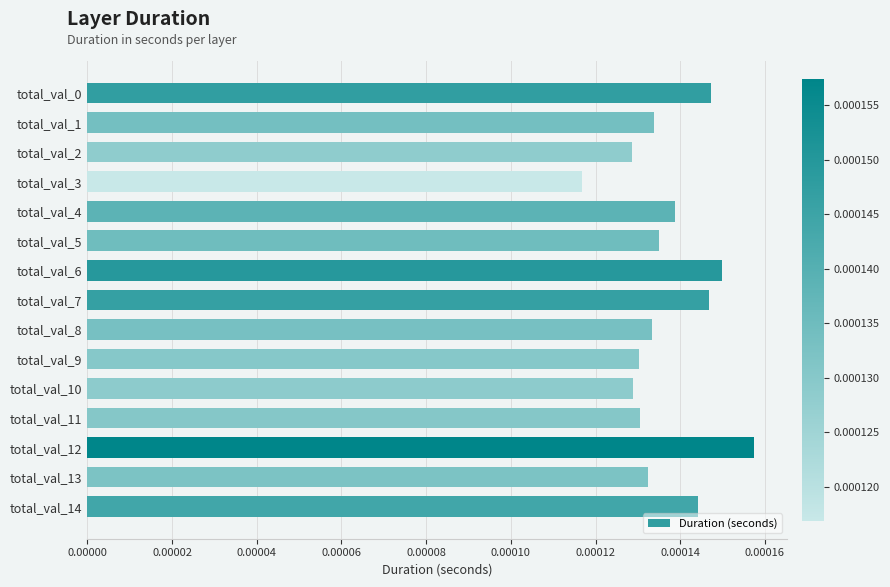

Which has a higher value, total_val_14 or total_val_11?

total_val_14